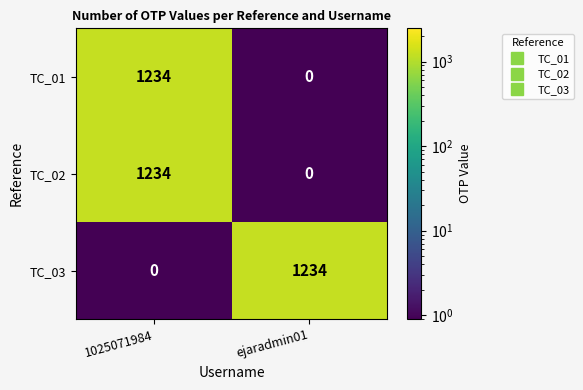

List the labels in order of TC_02 value, smallest first.

ejaradmin01, 1025071984